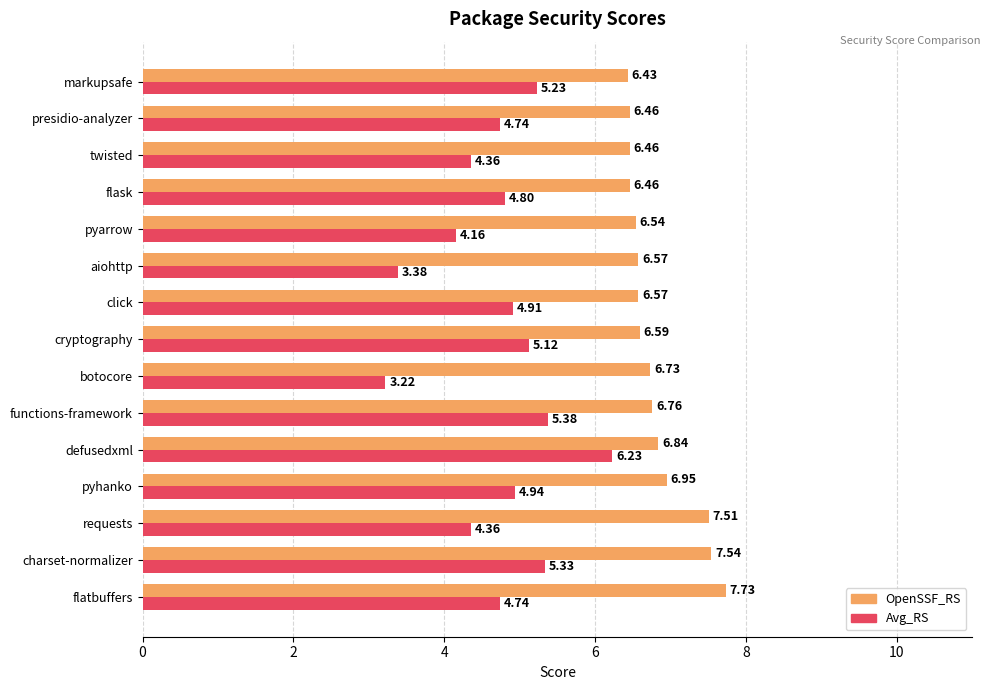

Which series has the largest total across all categories?

OpenSSF_RS